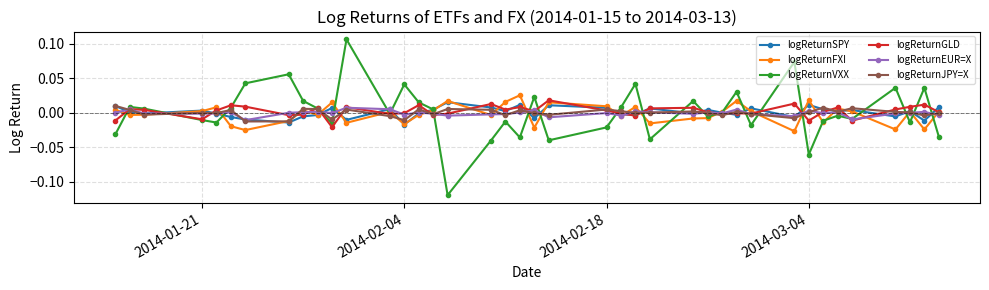

True or false: logReturnFXI and logReturnEUR=X cross at least once.

True